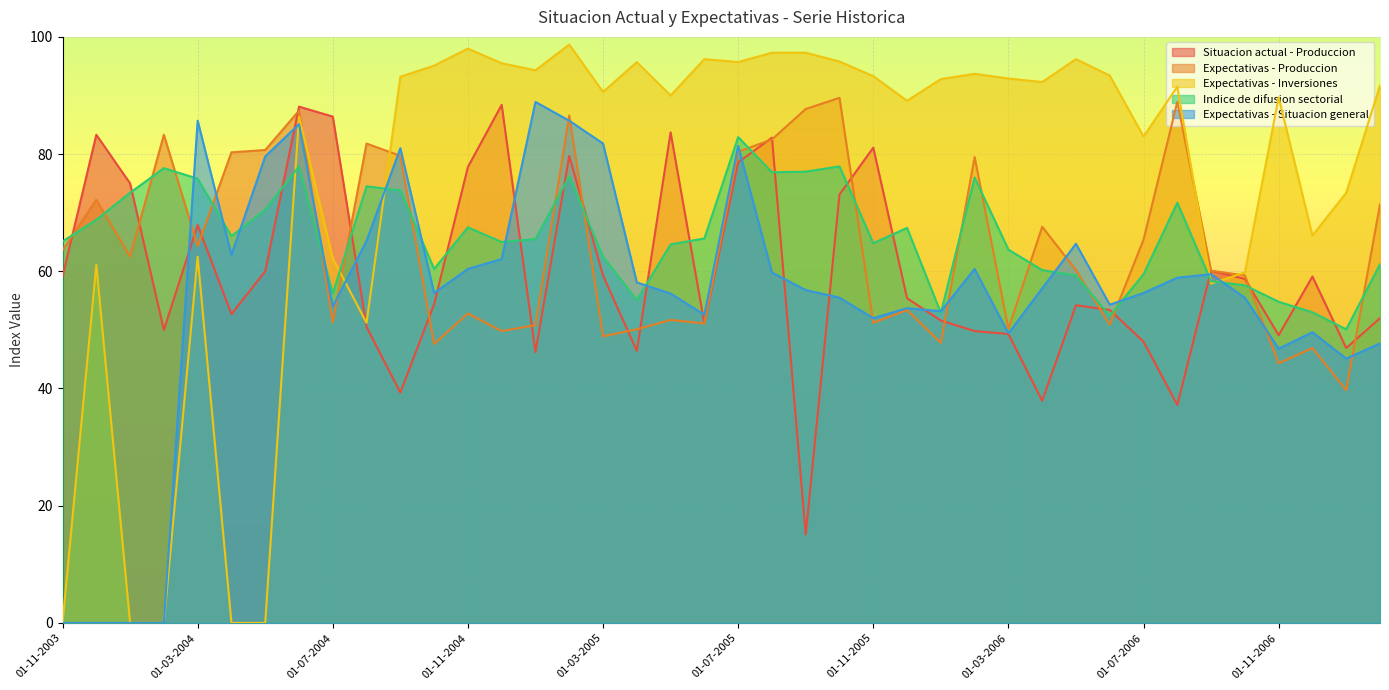

Where does the Expectativas - Situacion general series first go above 56?

01-03-2004